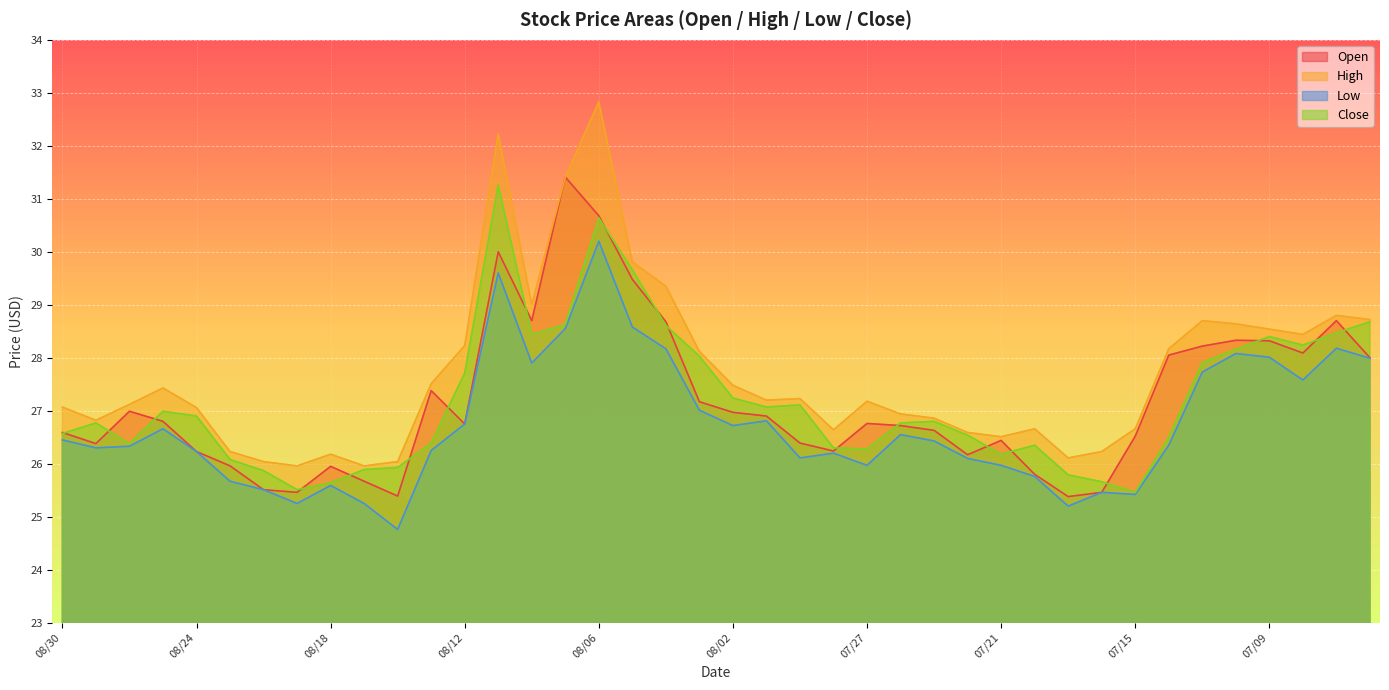

What position from the right is 08/27?

39